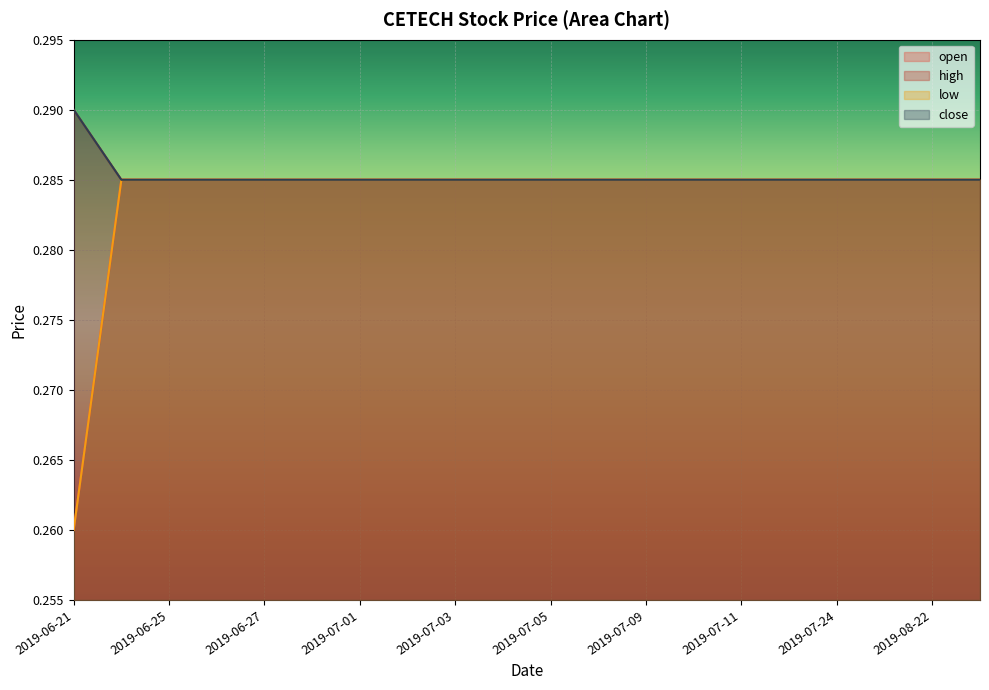

Which series changed the most between 2019-06-25 and 2019-07-02?

open